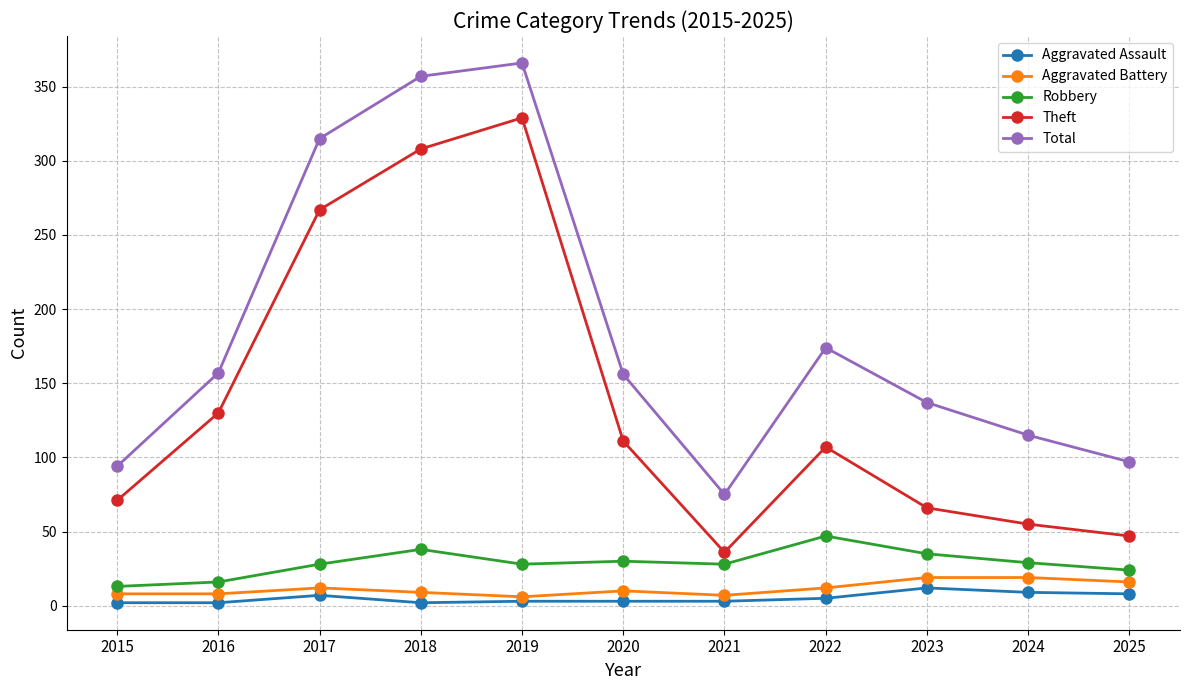

Where is the first local maximum for Robbery?

2018